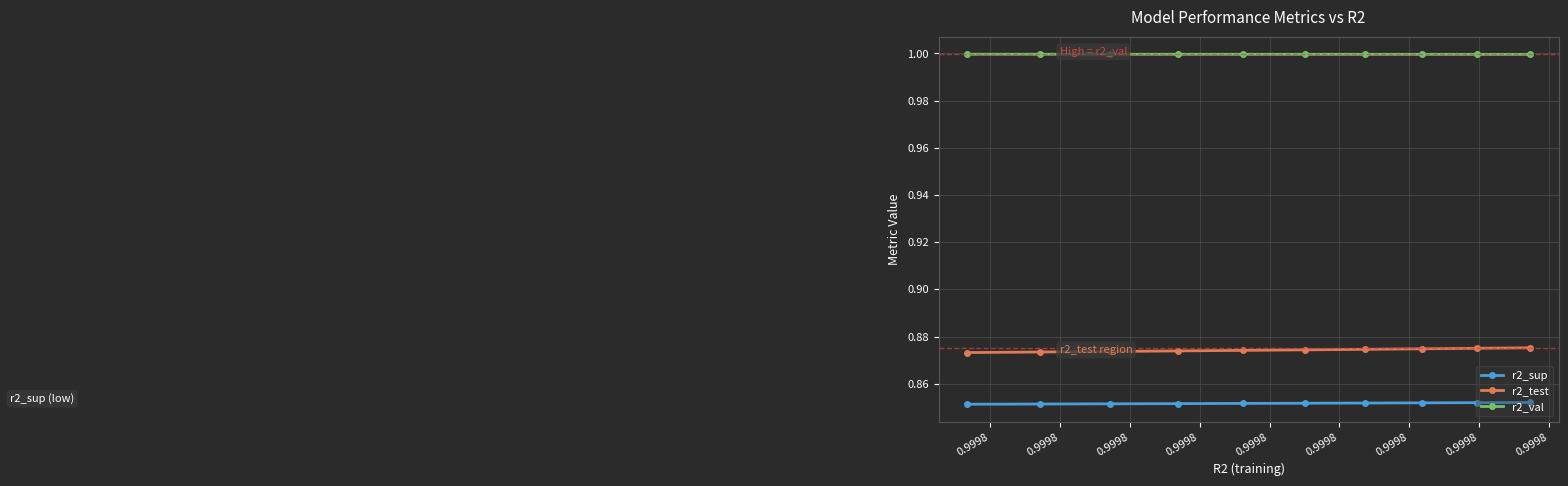

Does the chart have visible grid lines?

Yes